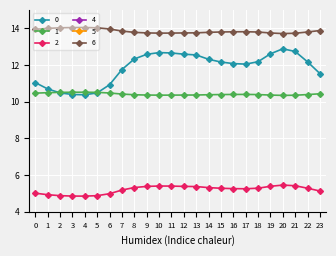

Is this an area chart (filled region under the line)?

No